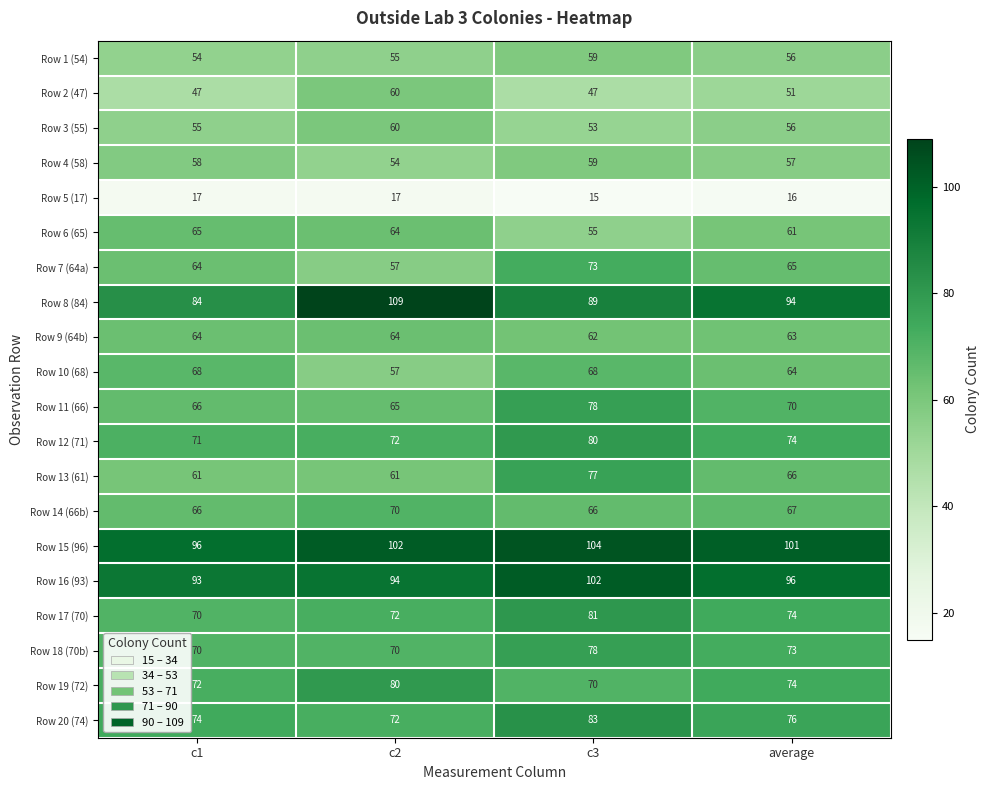

How many categories are shown in the chart?

4